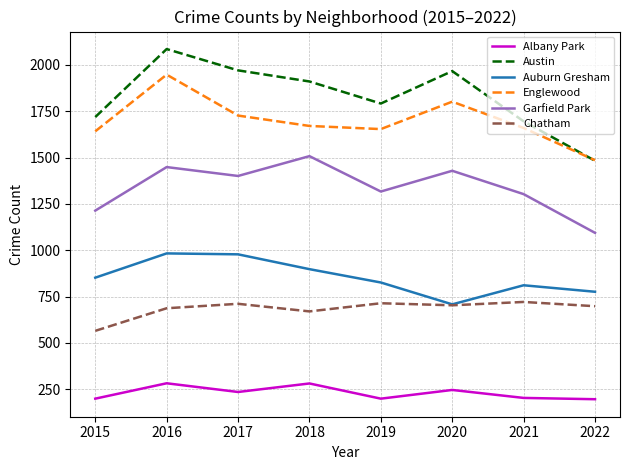

What is the sum of all Auburn Gresham values?

6832